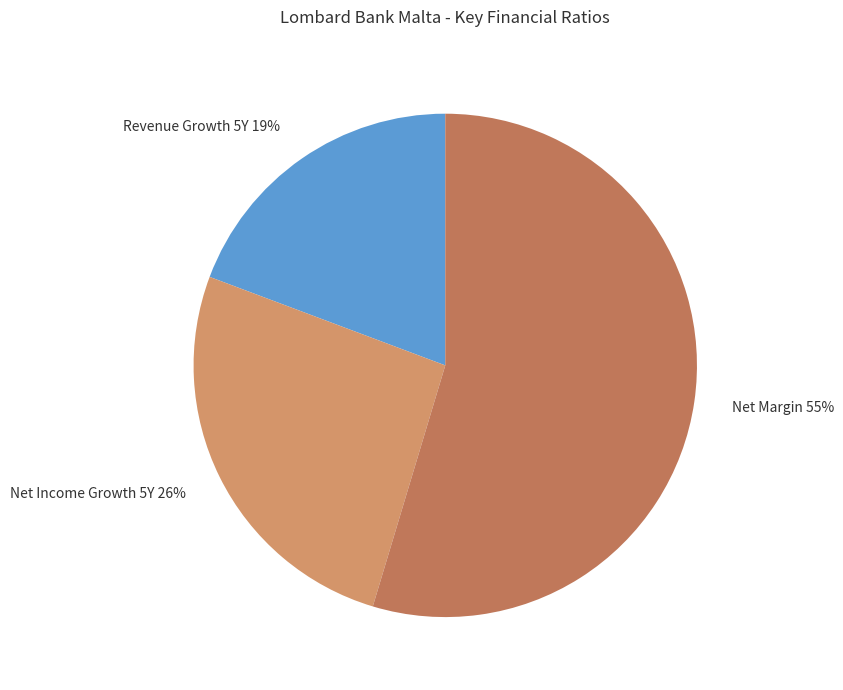

How many slices are in this pie chart?

3